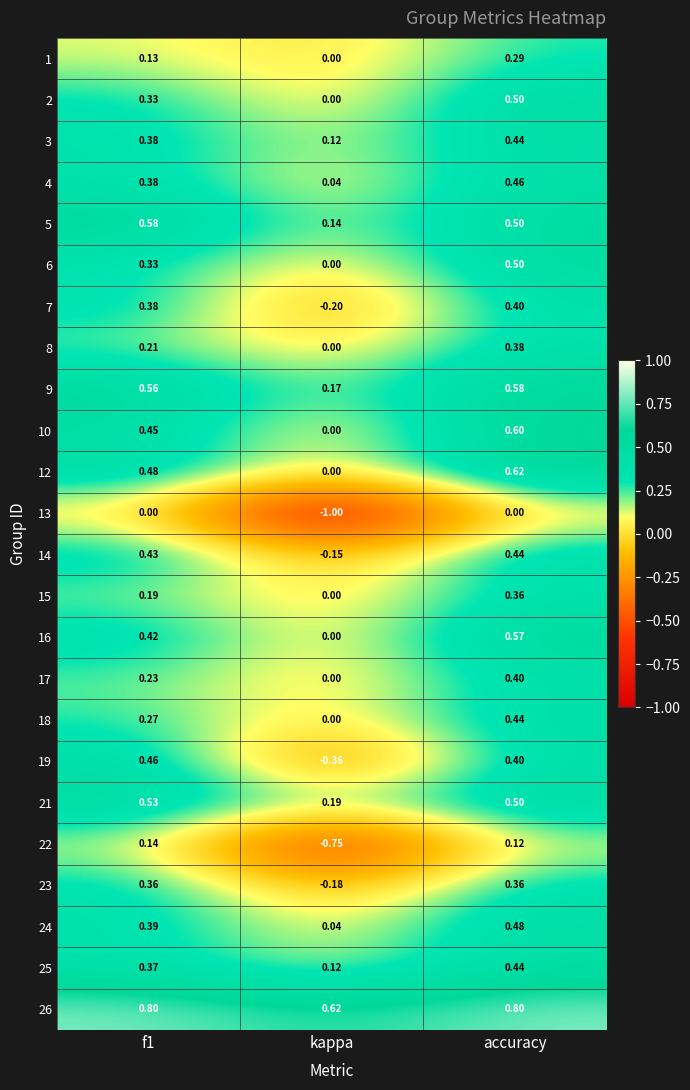

Is the value of 15 at accuracy greater than the value of 7 at kappa?

Yes